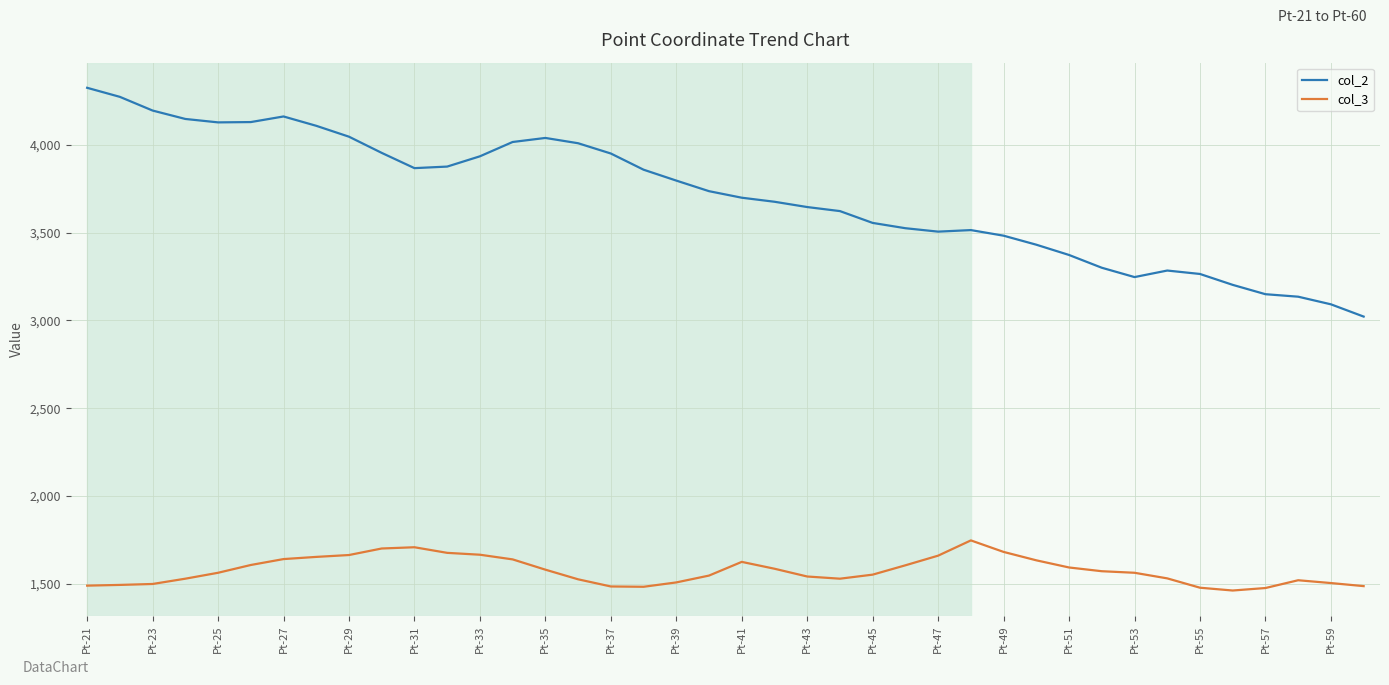

Which series has the largest total across all categories?

col_2